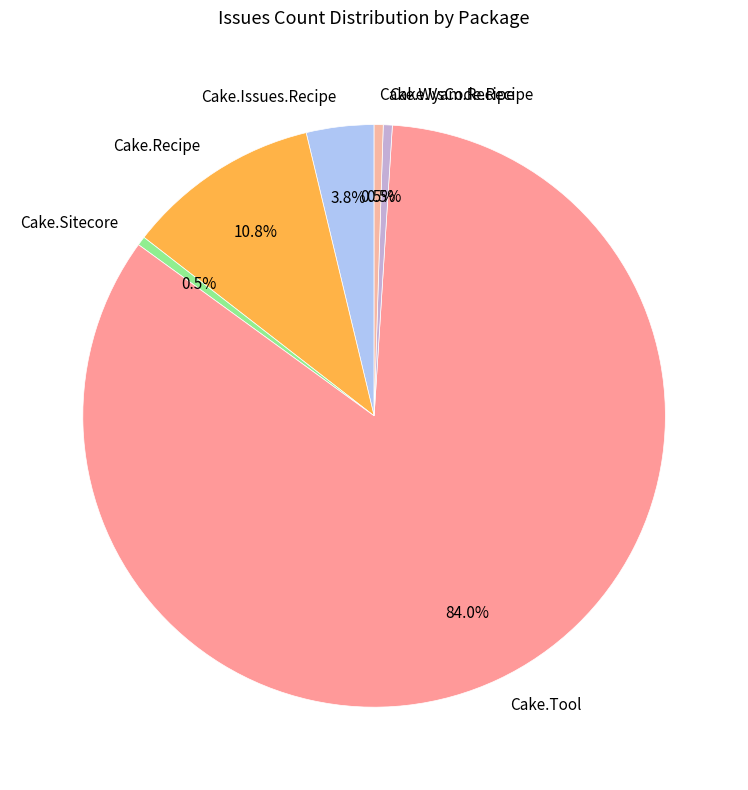

To the nearest percent, what is the difference between the largest and smallest slice percentages?

84%